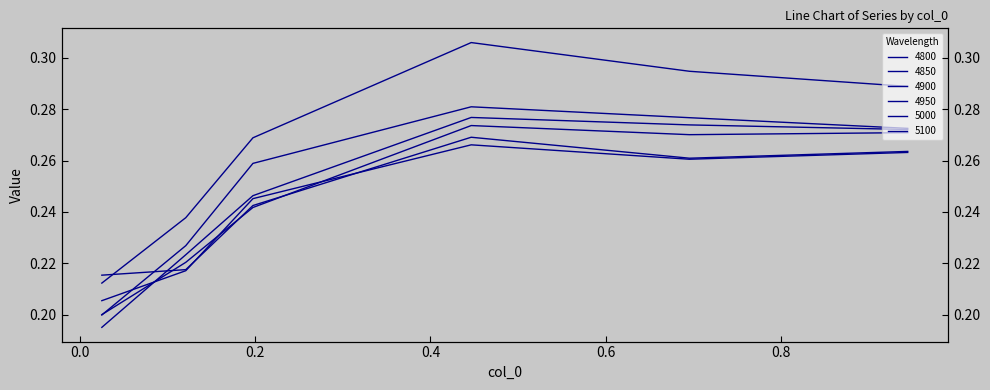

What is the sum of the 4950 values at 0.6958904109589041 and 0.4465753424657534?

0.6